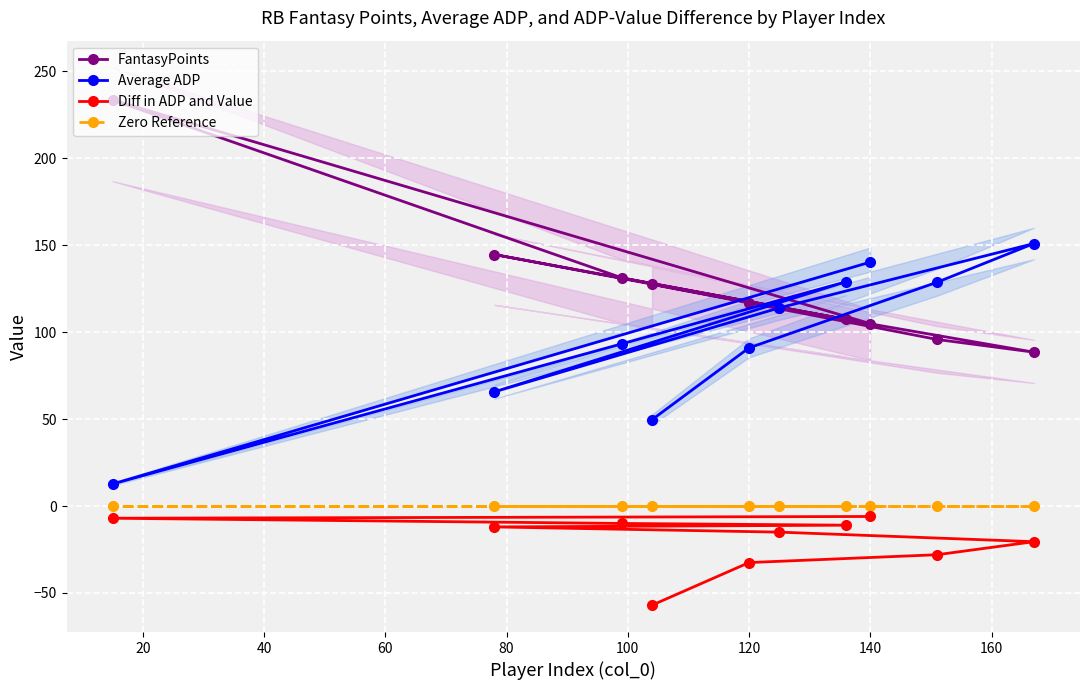

True or false: Diff in ADP and Value and FantasyPoints cross at least once.

False